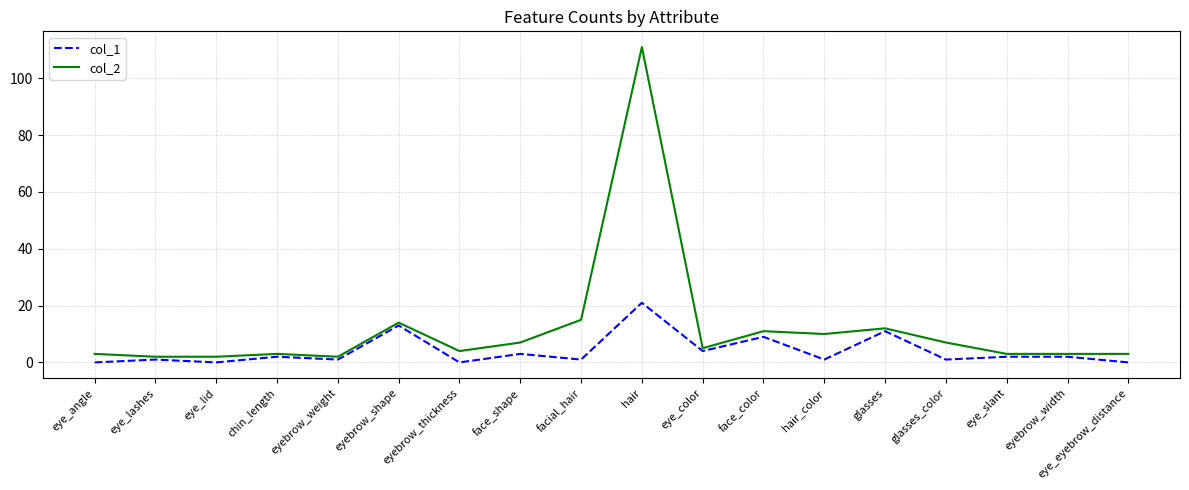

Where is the first local minimum for col_1?

eye_lid